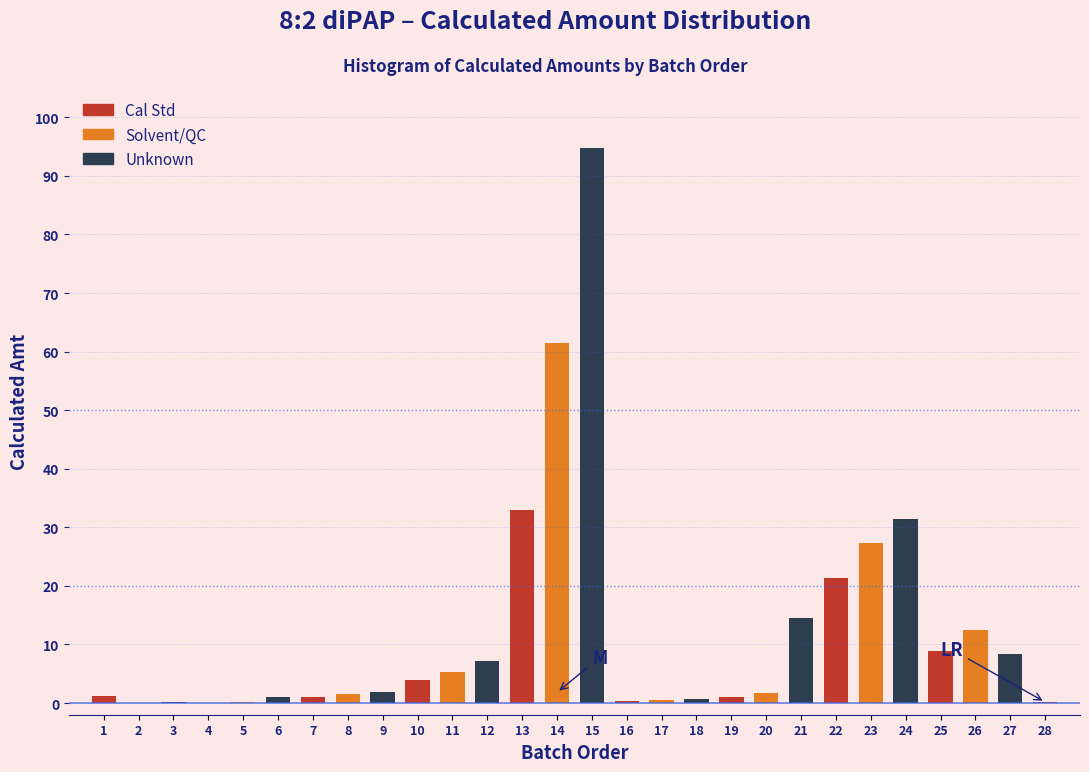

True or false: the data shows 61.5 at 14.

True